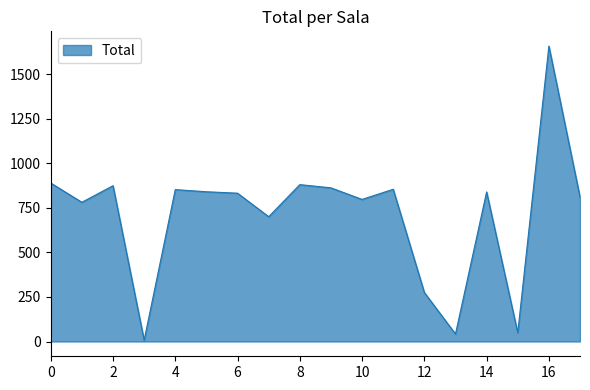

What is the maximum value shown in the chart?

1657